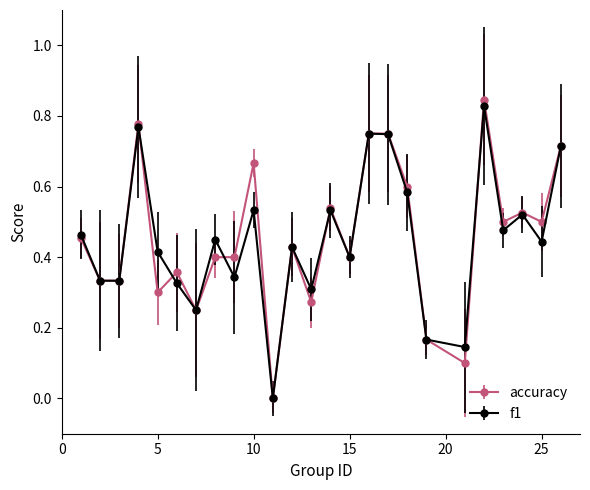

True or false: accuracy has more than 2 interior local peaks.

True